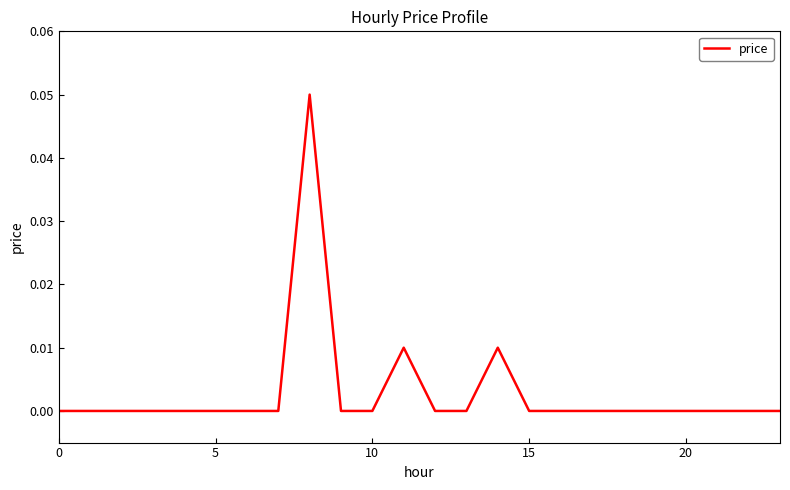

Does the chart have visible grid lines?

No